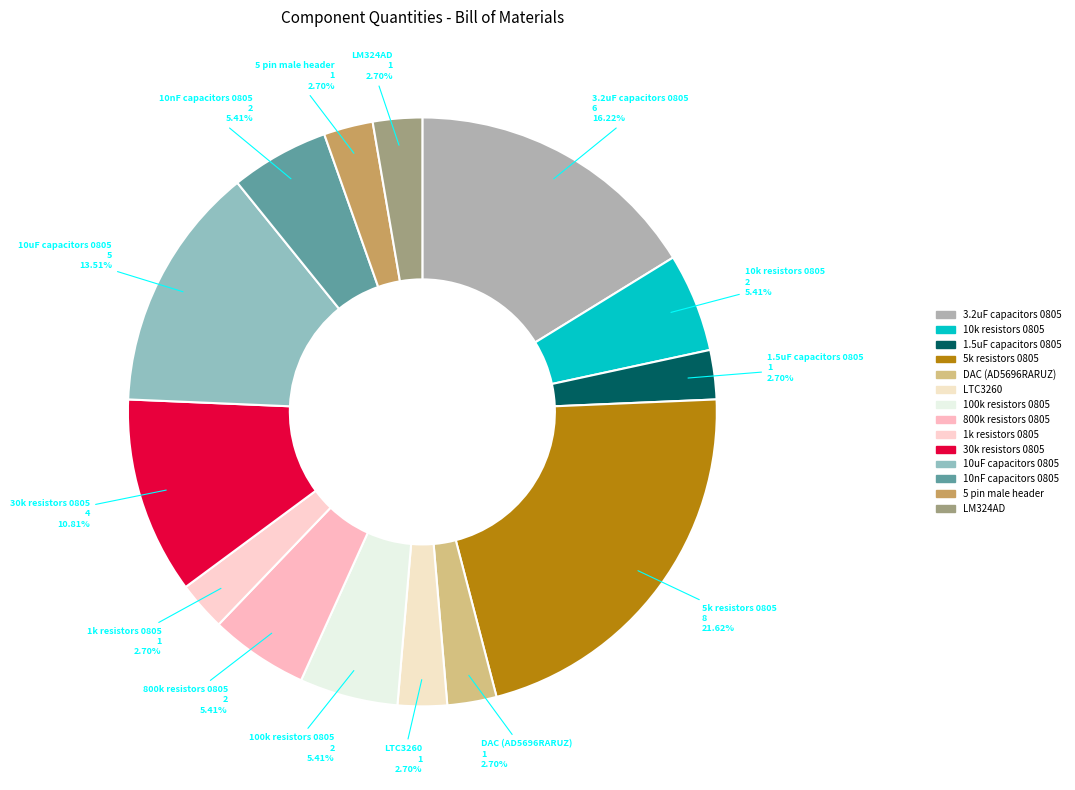

Which category has the biggest portion of the pie?

5k resistors 0805